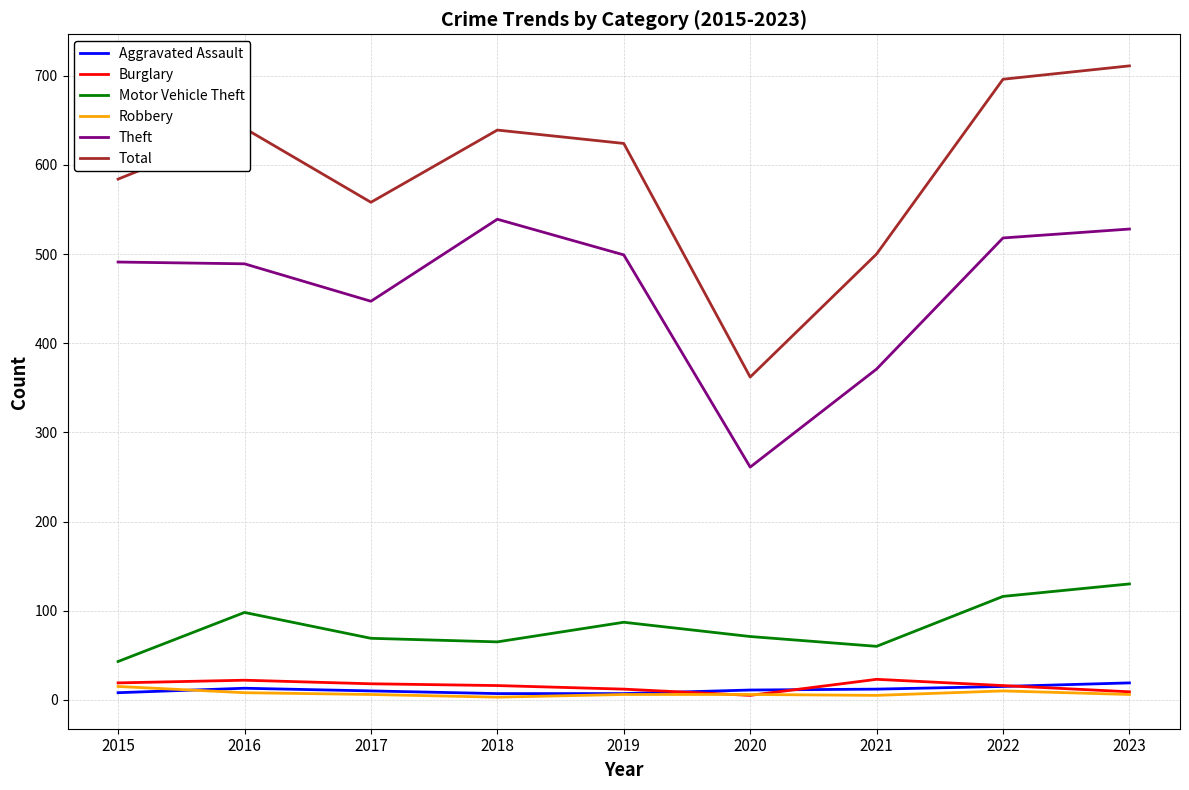

How many categories are shown in the chart?

9